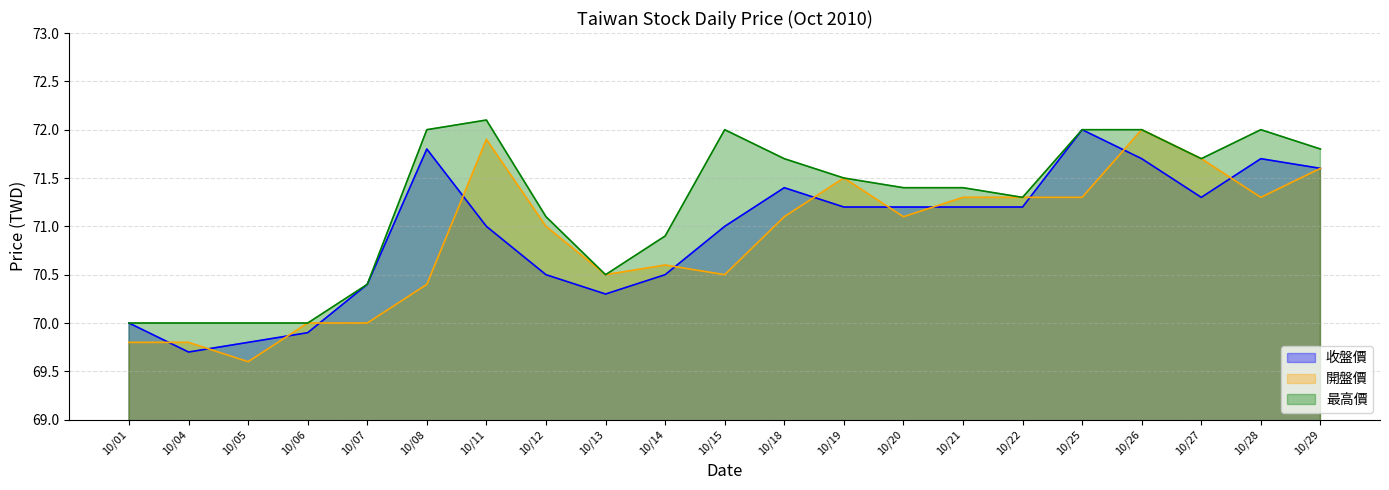

Reading left to right, extract all data points from this chart.

收盤價: 70.0	69.7	69.8	69.9	70.4	71.8	71.0	70.5	70.3	70.5	71.0	71.4	71.2	71.2	71.2	71.2	72.0	71.7	71.3	71.7	71.6
開盤價: 69.8	69.8	69.6	70.0	70.0	70.4	71.9	71.0	70.5	70.6	70.5	71.1	71.5	71.1	71.3	71.3	71.3	72.0	71.7	71.3	71.6
最高價: 70.0	70.0	70.0	70.0	70.4	72.0	72.1	71.1	70.5	70.9	72.0	71.7	71.5	71.4	71.4	71.3	72.0	72.0	71.7	72.0	71.8